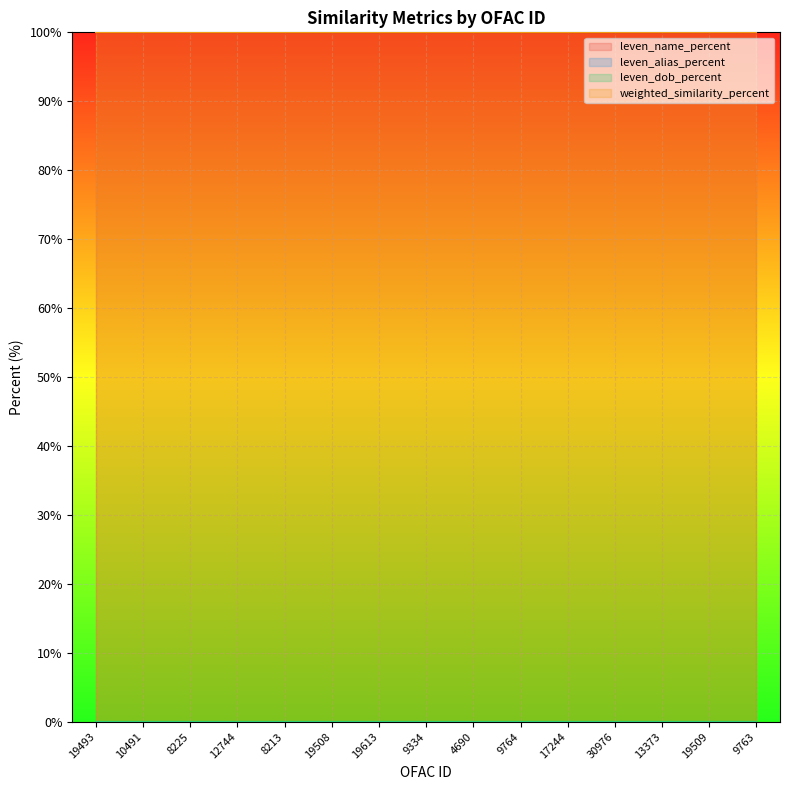

List the labels in order of leven_dob_percent value, smallest first.

19493, 10491, 8225, 12744, 8213, 19508, 19613, 9334, 4690, 9764, 17244, 30976, 13373, 19509, 9763